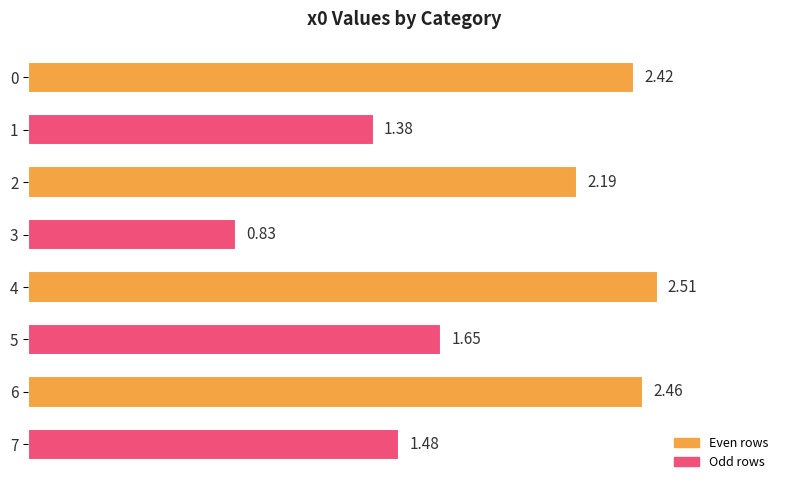

What is the sum of all values?

14.9